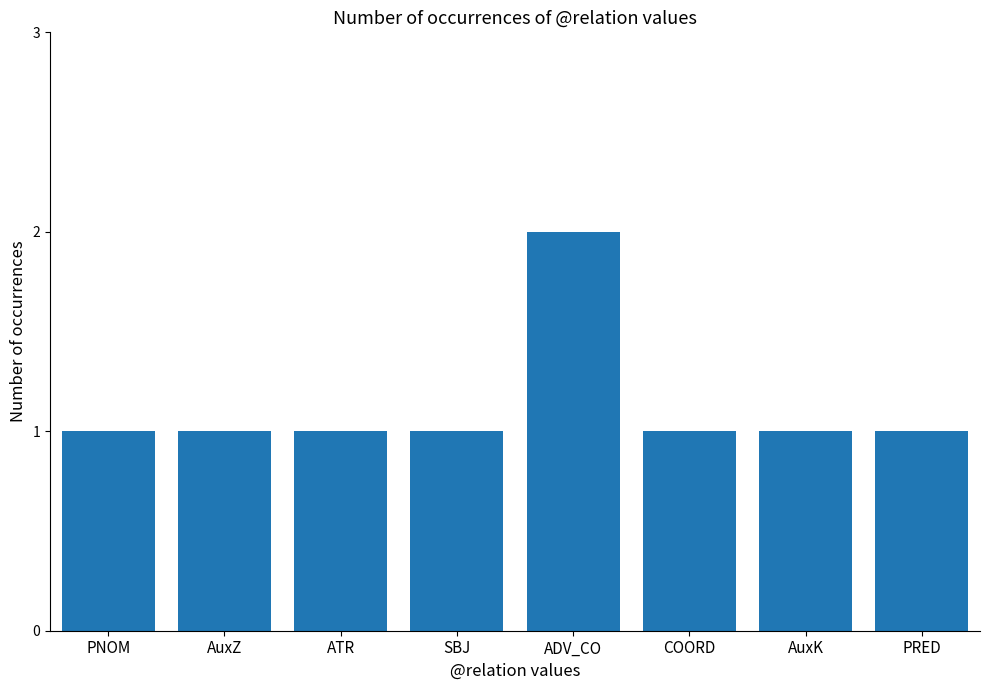

What is the label of the 6th bar from the right?

ATR